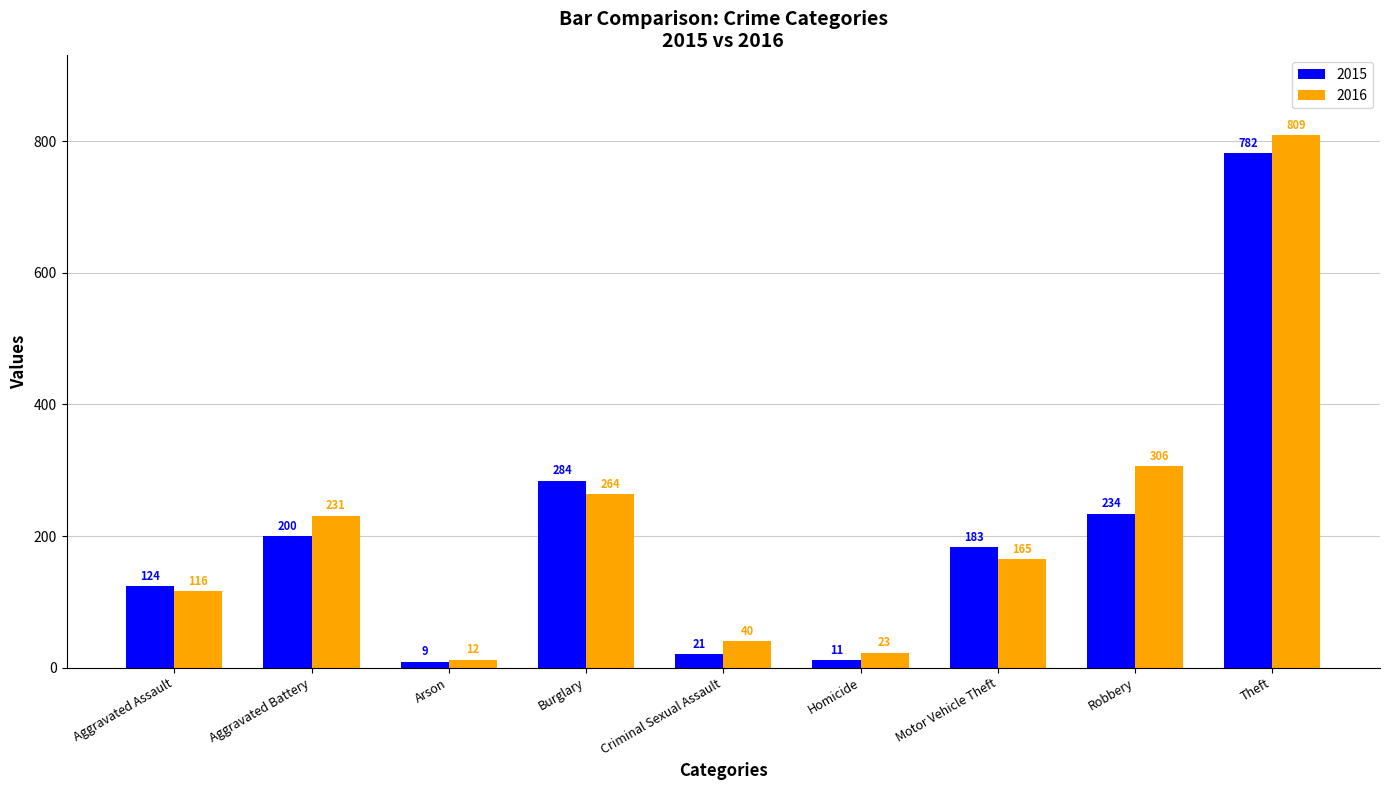

What is the spread (max minus min) of values at Burglary?

20